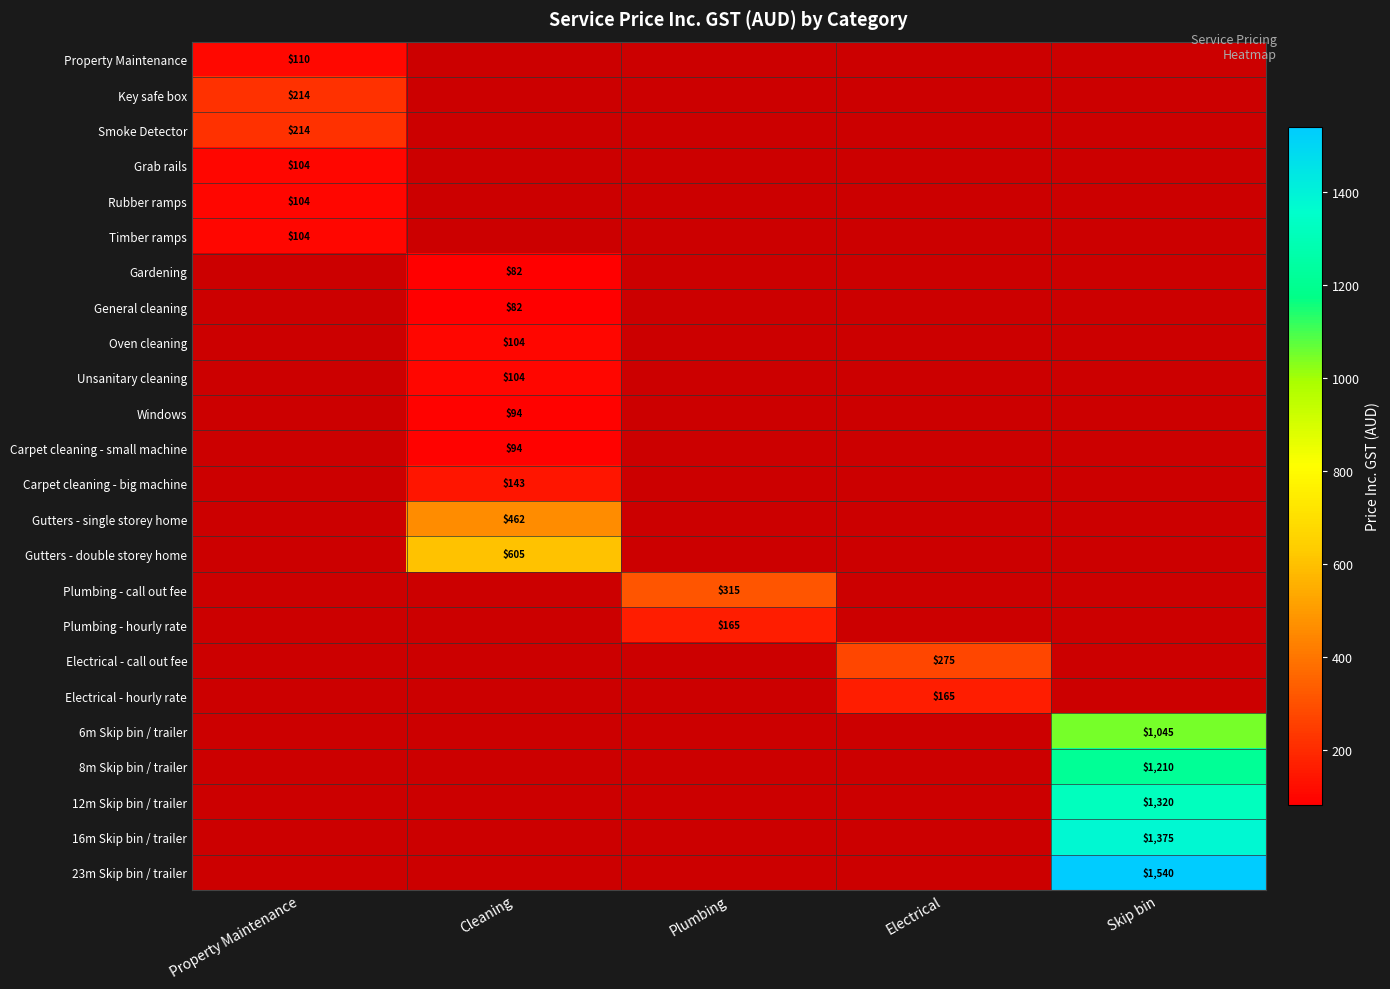

The value of Gutters - double storey home at Cleaning is 605. True or false?

True